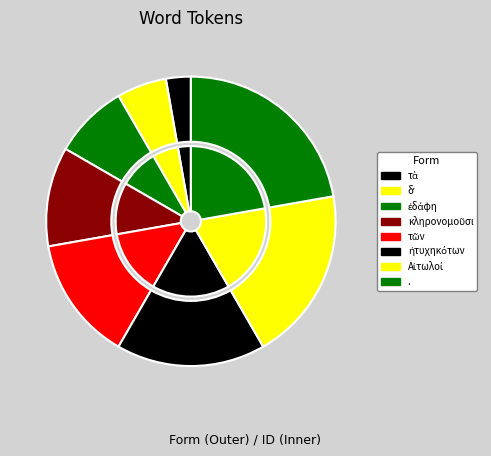

The τῶν slice represents 8% of the pie. True or false?

False